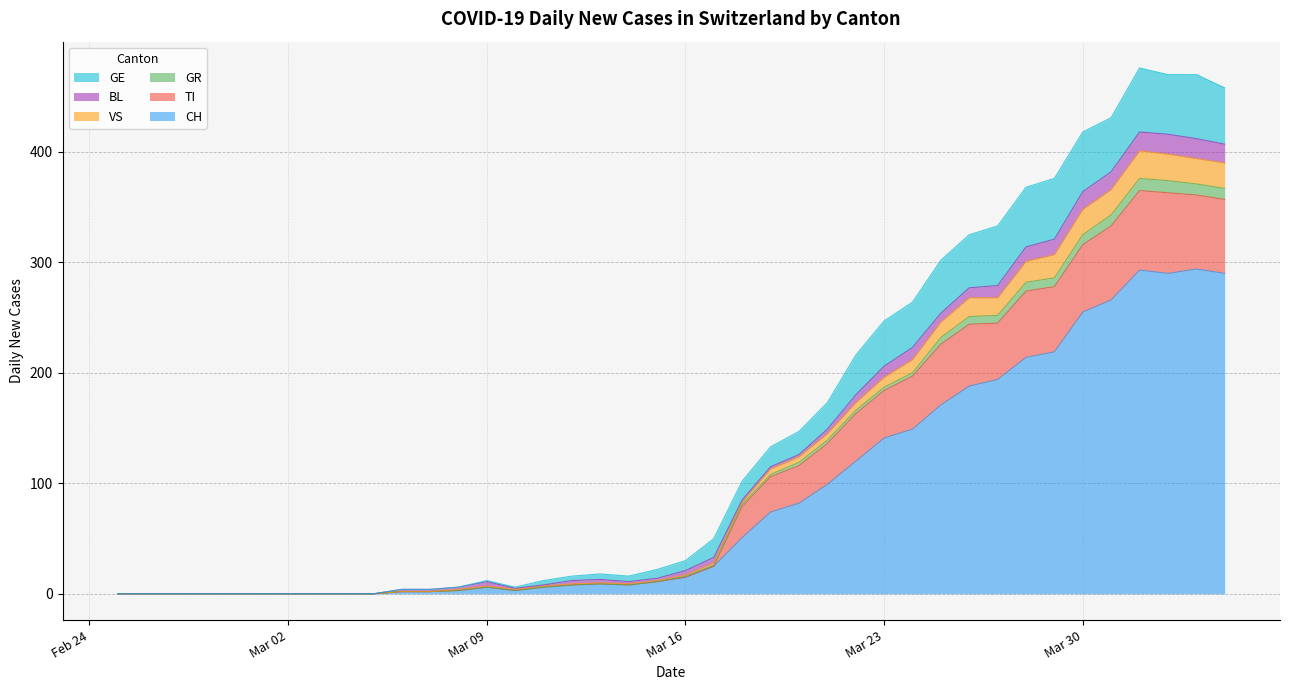

What is the maximum value for CH?

294